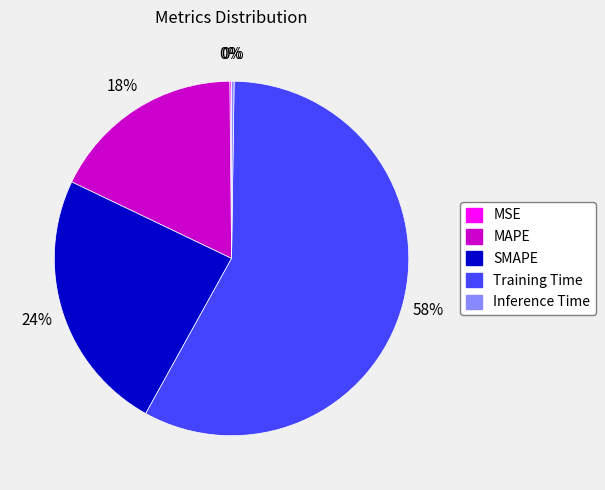

To the nearest percent, what is the difference between the largest and smallest slice percentages?

58%